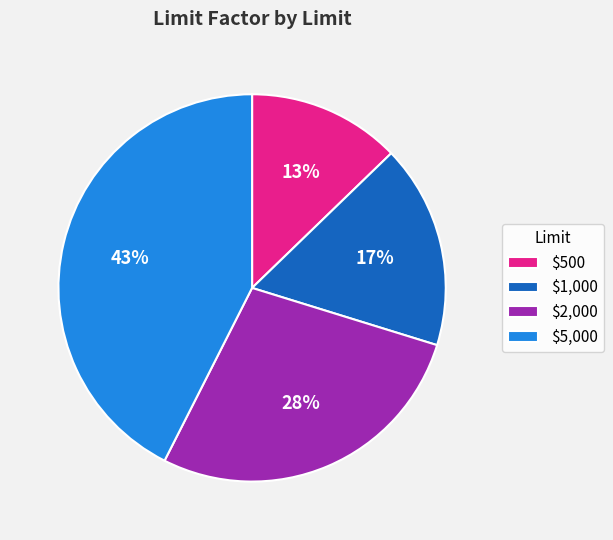

Do $500 and $2,000 together represent more than half of the pie?

No